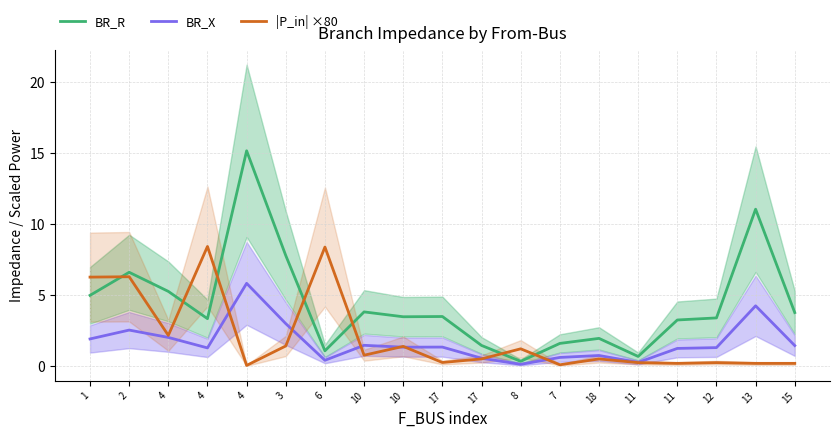

Between 17 and 15, which is larger?

15